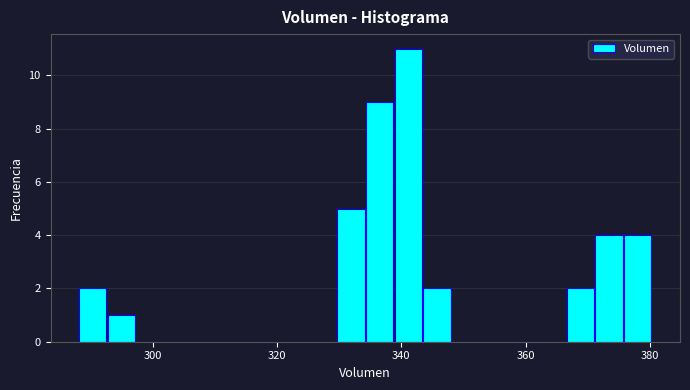

Read against the x-axis, roughly where is the centre of the tallest bar?

342